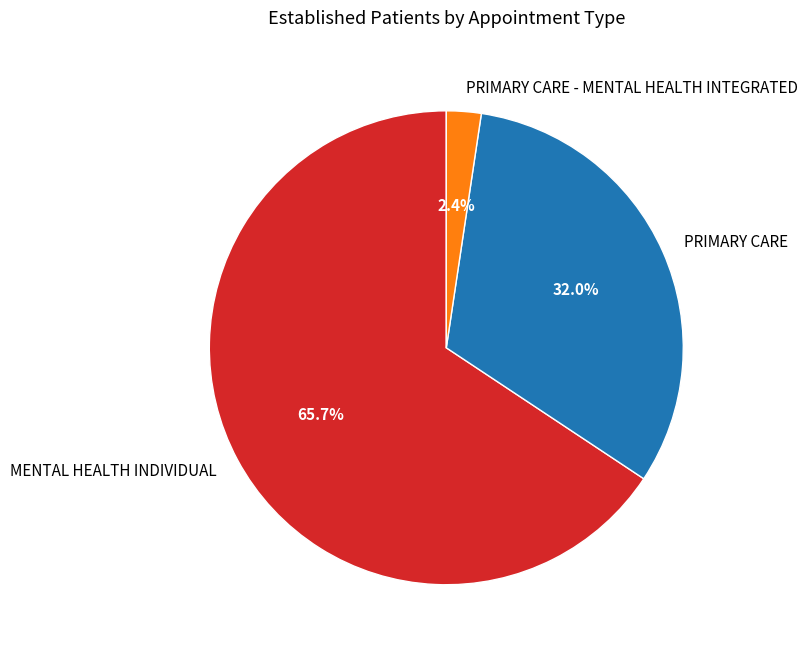

Which category has the biggest portion of the pie?

MENTAL HEALTH INDIVIDUAL